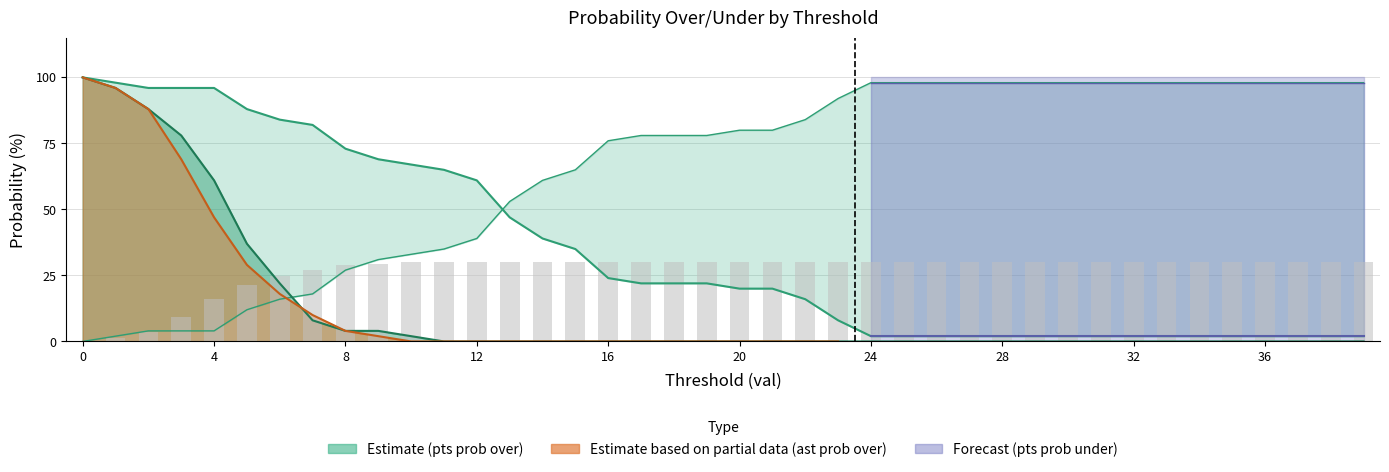

What is the value of the 3rd bar from the left?

3.6